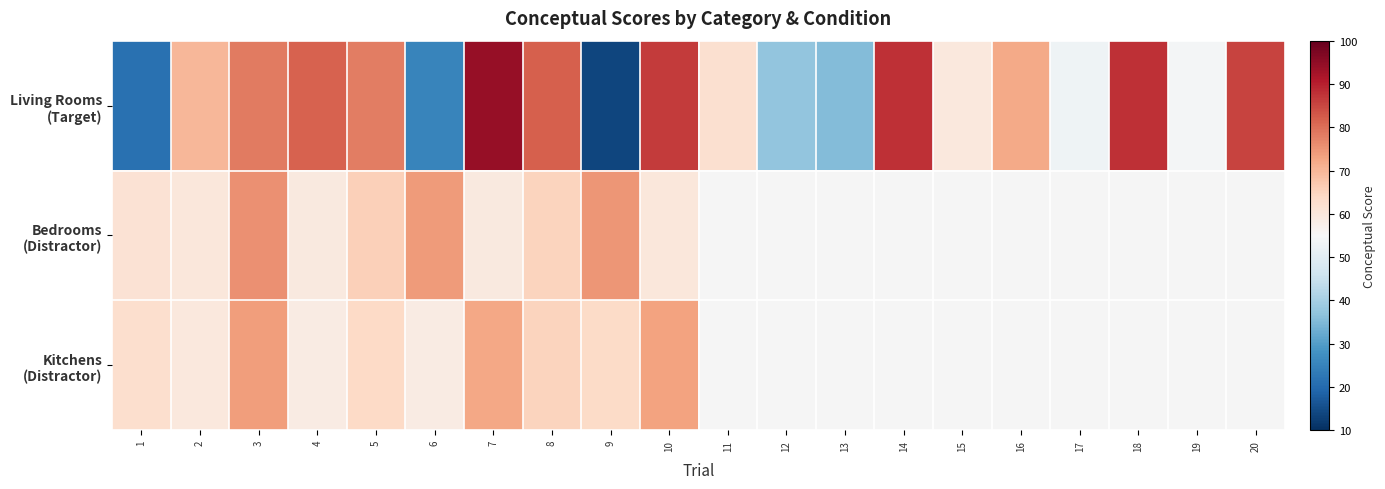

How many values in Bedrooms (Distractor) are above zero?

10